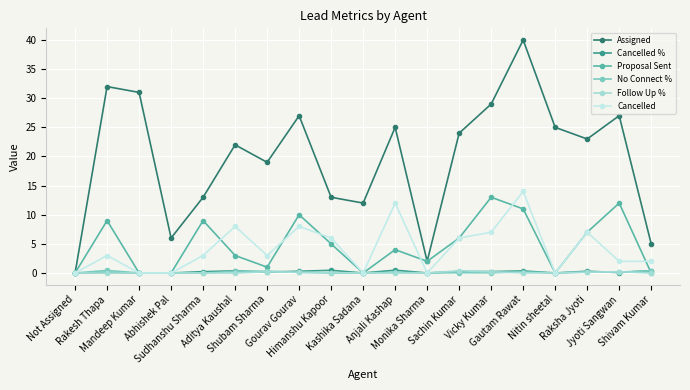

What is the greatest value displayed?

40.0